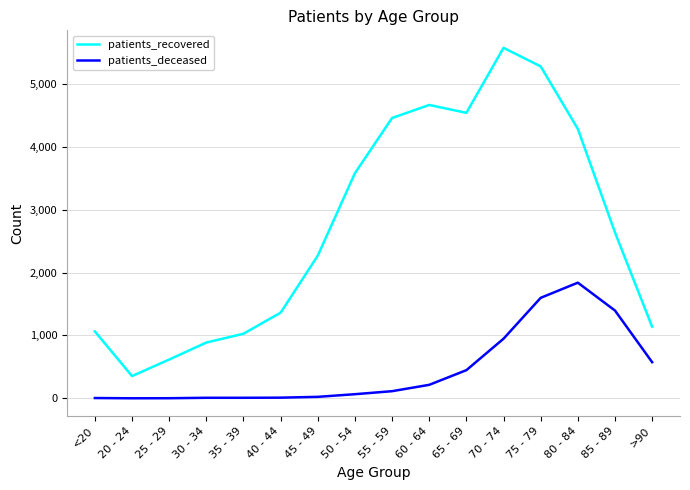

What is the maximum value shown in the chart?

5572